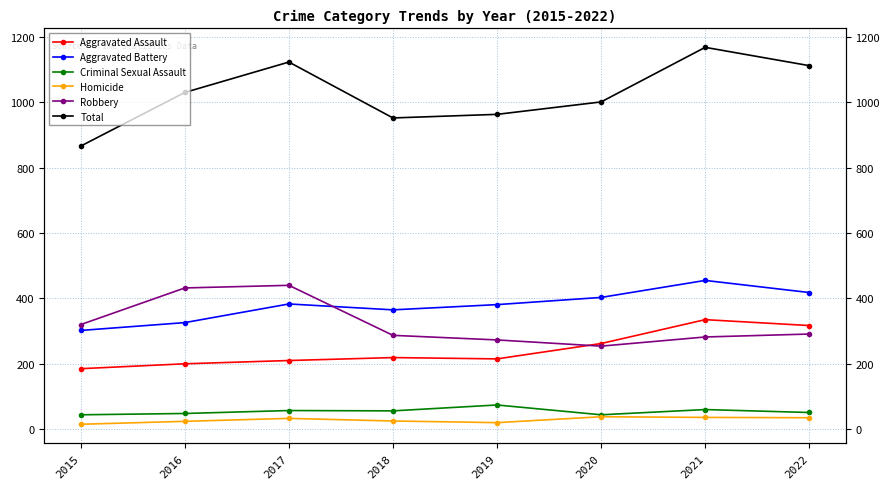

The value of Aggravated Battery at 2021 is 669. True or false?

False